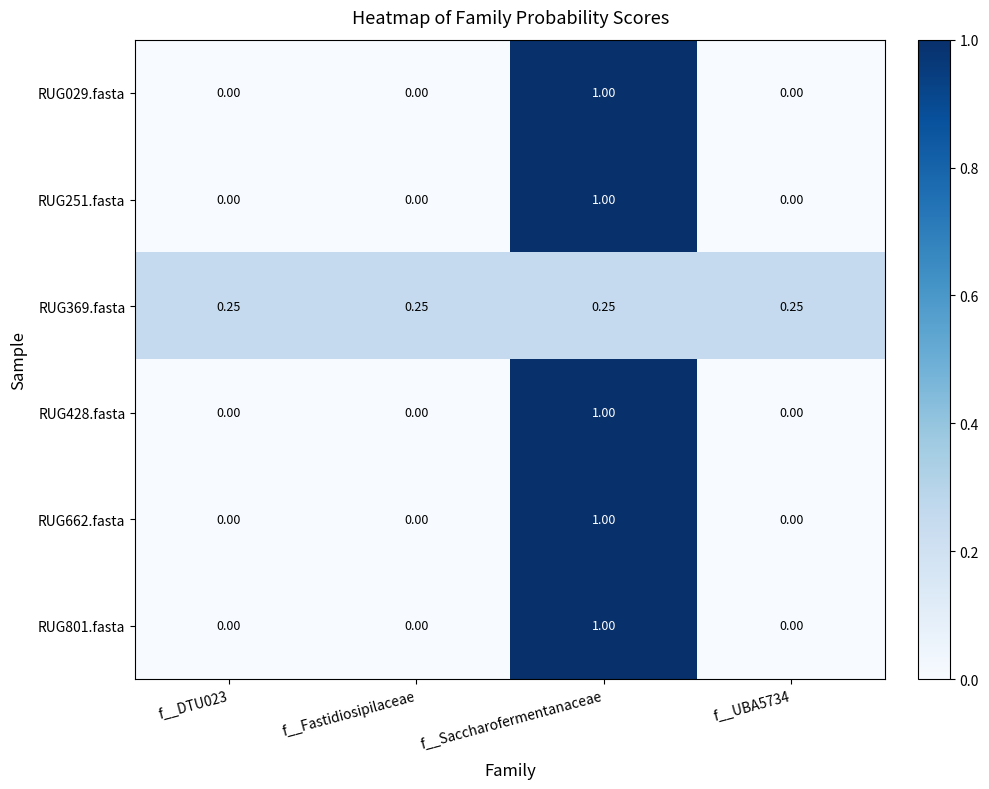

Which category has the highest value in the RUG251.fasta series?

f__Saccharofermentanaceae